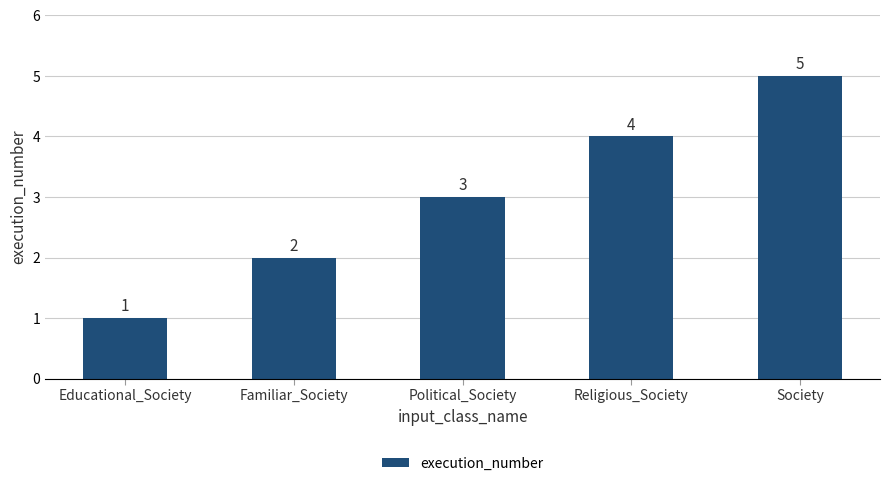

What is the label of the 2nd bar from the left?

Familiar_Society